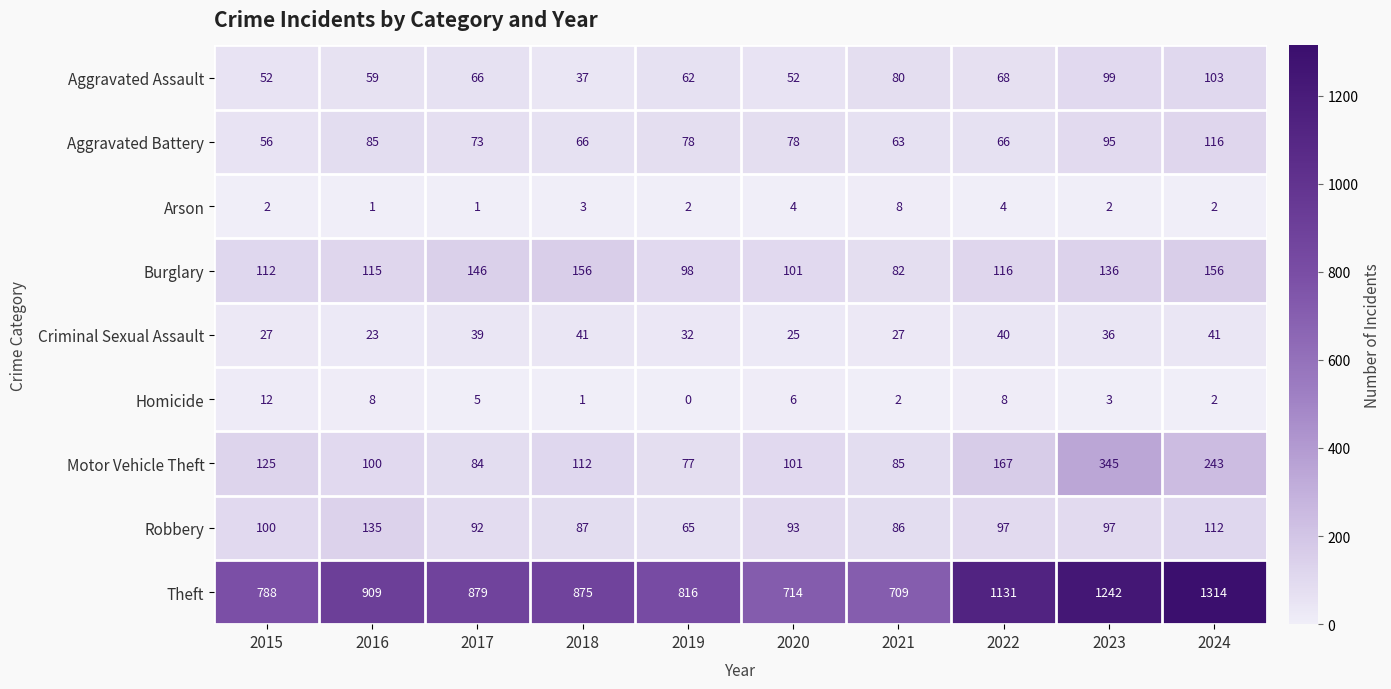

The value of Aggravated Battery at 2018 is 46. True or false?

False